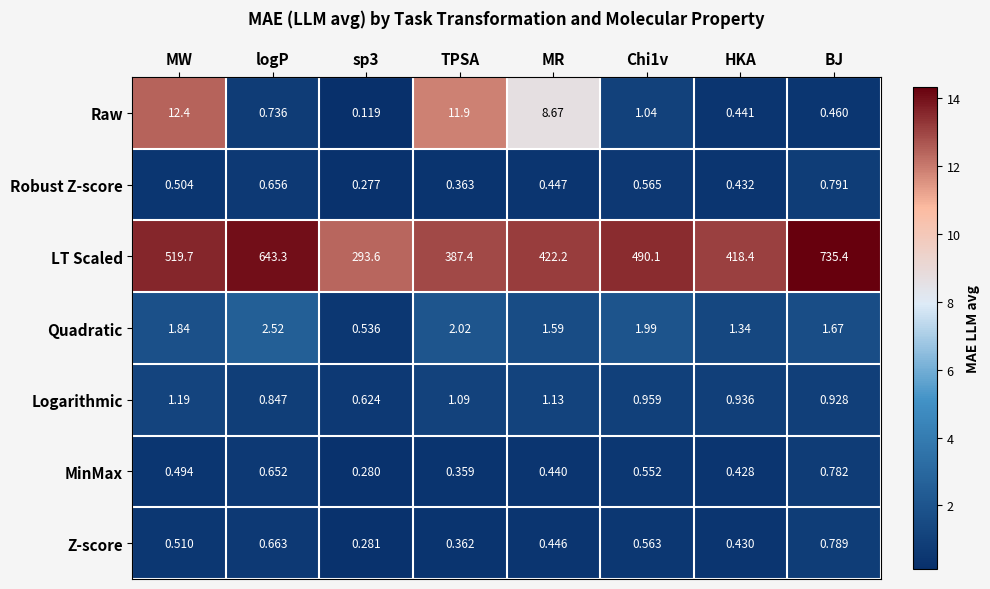

Which series has the largest range (max minus min)?

LT Scaled